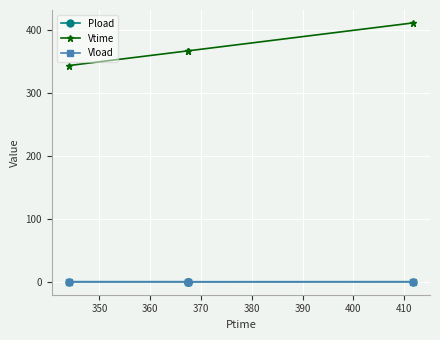

Which series has the widest spread of values?

Vtime